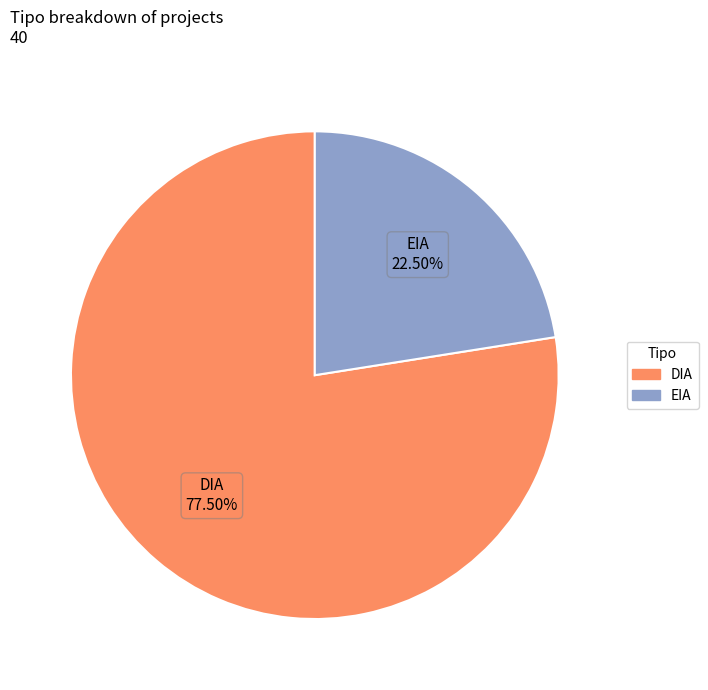

Which category has the smallest portion of the pie?

EIA